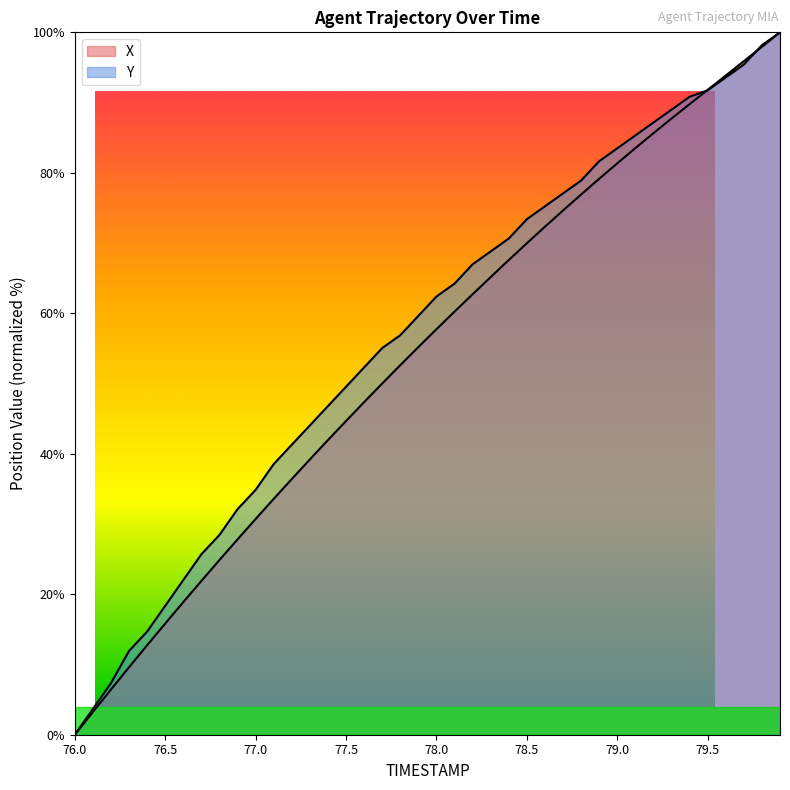

Reading left to right, extract all data points from this chart.

X: 76.0=0.0	76.1=3.2	76.2=6.4	76.3=9.6	76.4=12.7	76.5=15.8	76.6=18.9	76.7=21.9	76.8=24.9	76.9=27.8	77.0=30.7	77.1=33.6	77.2=36.4	77.3=39.2	77.4=42.0	77.5=44.7	77.6=47.4	77.7=50.0	77.8=52.6	77.9=55.2	78.0=57.7	78.1=60.2	78.2=62.7	78.3=65.2	78.4=67.6	78.5=70.0	78.6=72.3	78.7=74.6	78.8=76.9	78.9=79.1	79.0=81.3	79.1=83.5	79.2=85.6	79.3=87.7	79.4=89.8	79.5=91.8	79.6=93.9	79.7=95.9	79.8=97.9	79.9=100.0
Y: 76.0=0.0	76.1=3.7	76.2=7.3	76.3=11.9	76.4=14.7	76.5=18.3	76.6=22.0	76.7=25.7	76.8=28.4	76.9=32.1	77.0=34.9	77.1=38.5	77.2=41.3	77.3=44.0	77.4=46.8	77.5=49.5	77.6=52.3	77.7=55.0	77.8=56.9	77.9=59.6	78.0=62.4	78.1=64.2	78.2=67.0	78.3=68.8	78.4=70.6	78.5=73.4	78.6=75.2	78.7=77.1	78.8=78.9	78.9=81.7	79.0=83.5	79.1=85.3	79.2=87.2	79.3=89.0	79.4=90.8	79.5=91.7	79.6=93.6	79.7=95.4	79.8=98.2	79.9=100.0